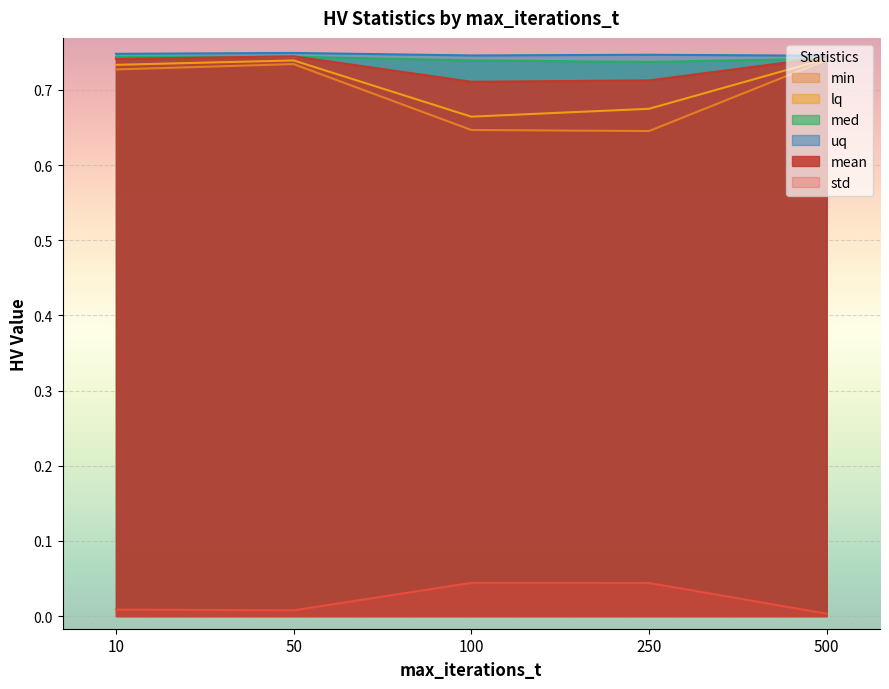

Rank the series by their maximum value, from highest to lowest.

uq, mean, med, lq, min, std